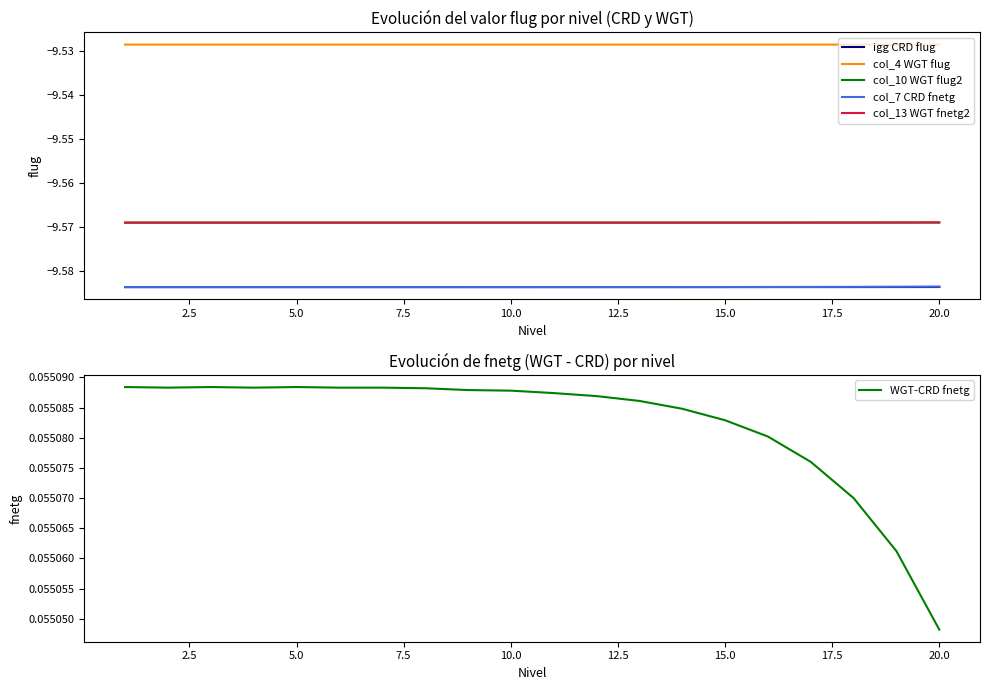

True or false: col_13 WGT fnetg2 and col_7 CRD fnetg cross at least once.

False